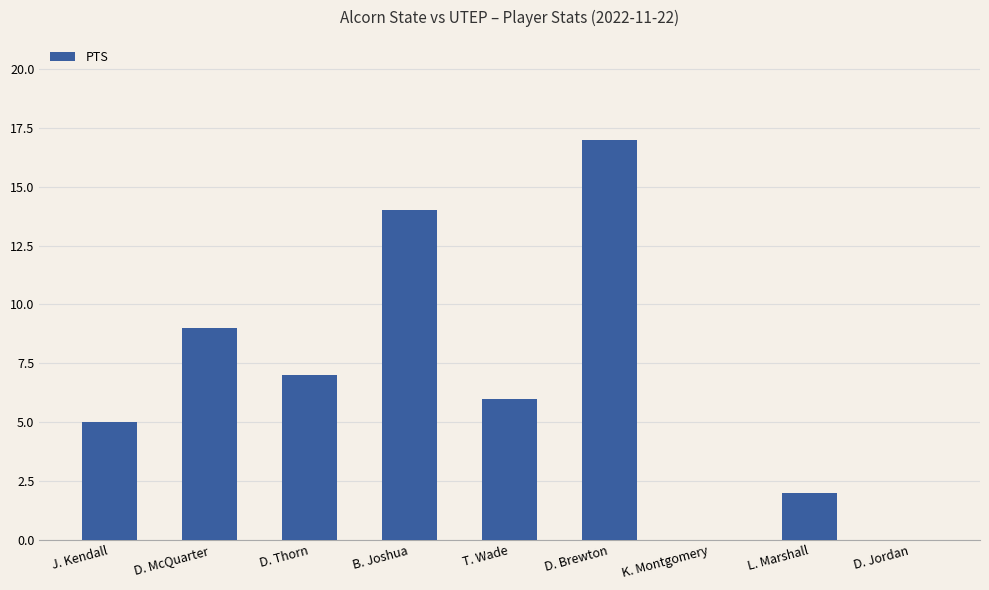

True or false: the data shows -7 at K. Montgomery.

False